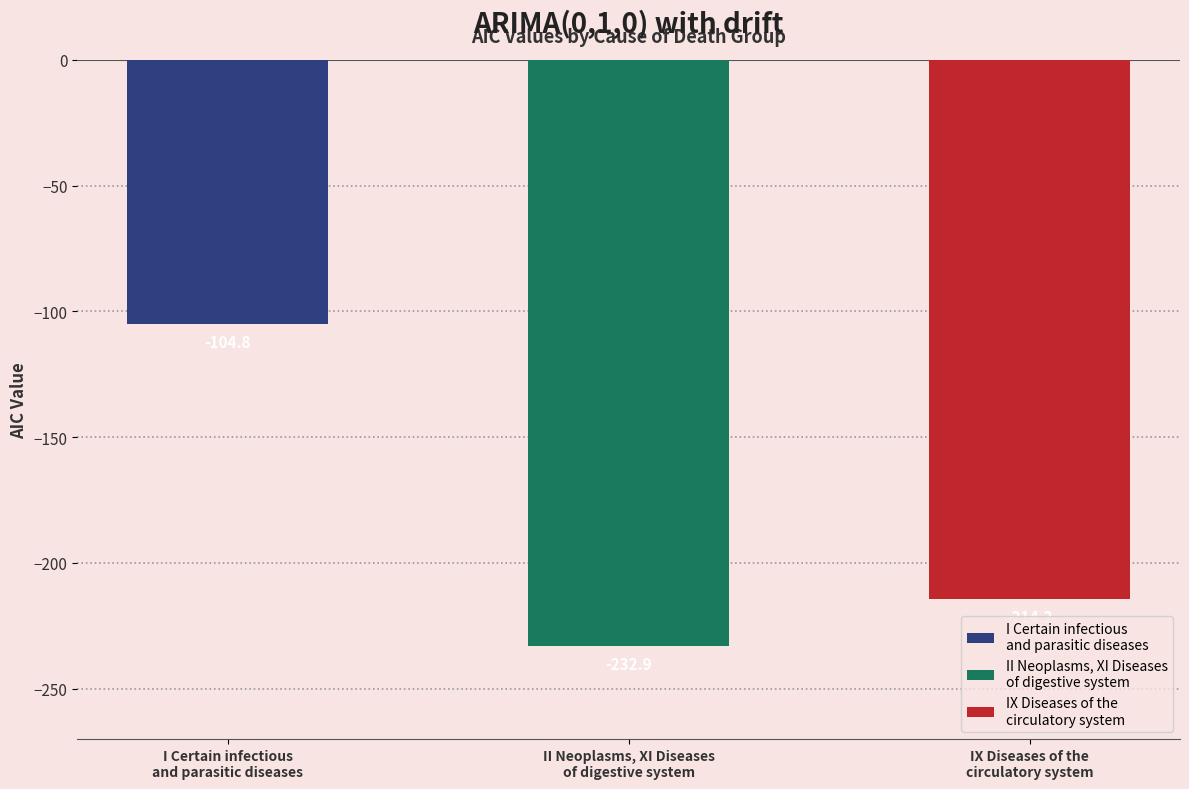

The chart shows a value of -232.9 at II Neoplasms, XI Diseases
of digestive system. True or false?

True